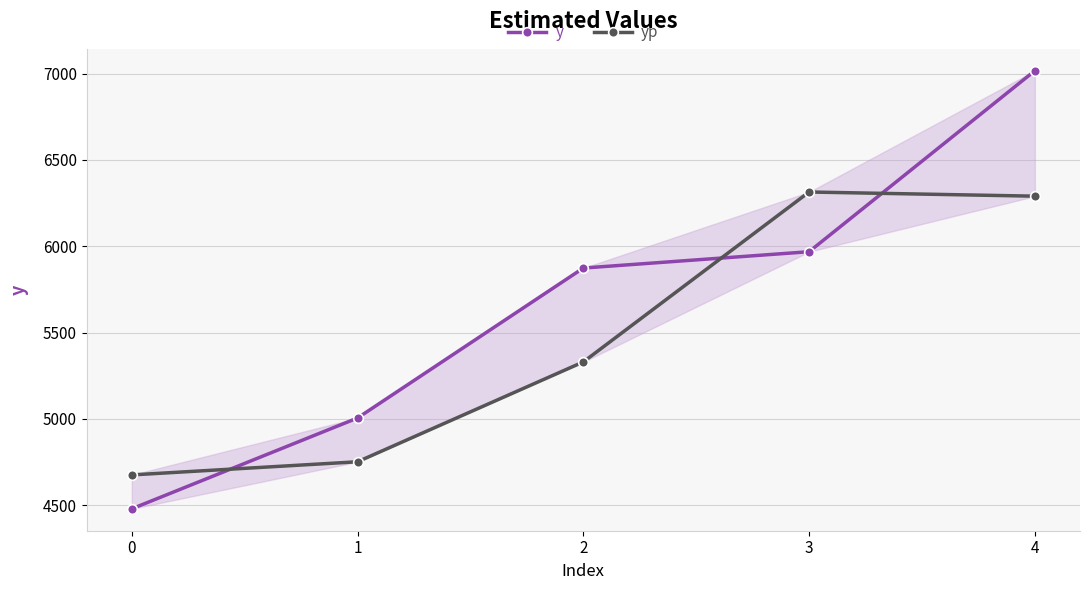

Which series has the largest range (max minus min)?

y